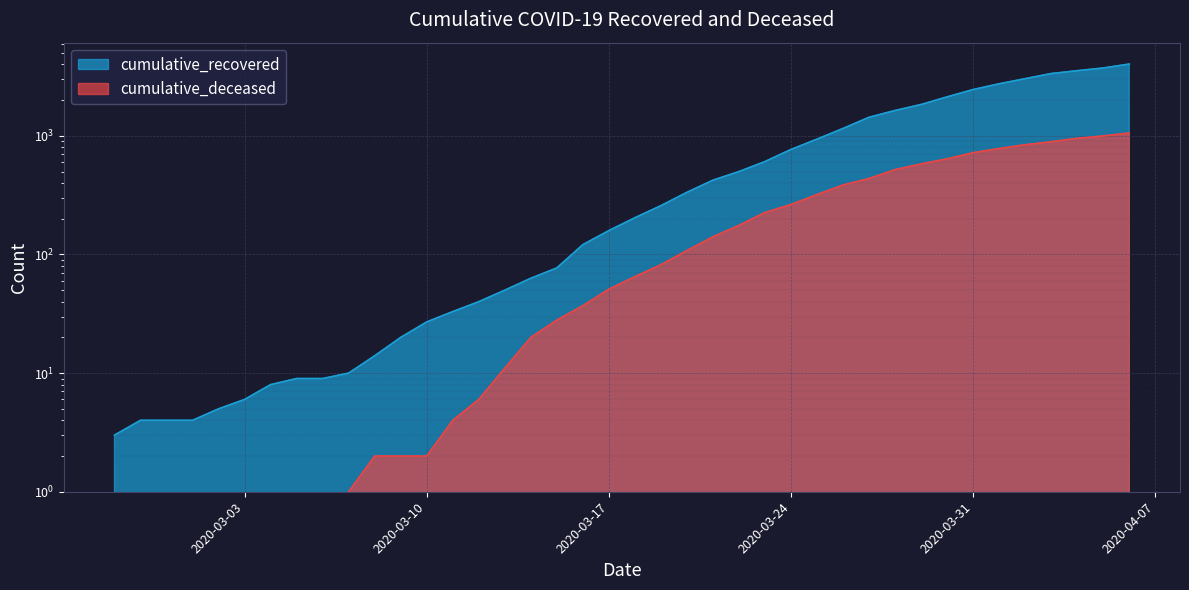

The value of cumulative_recovered at 2020-02-29 is 2. True or false?

False